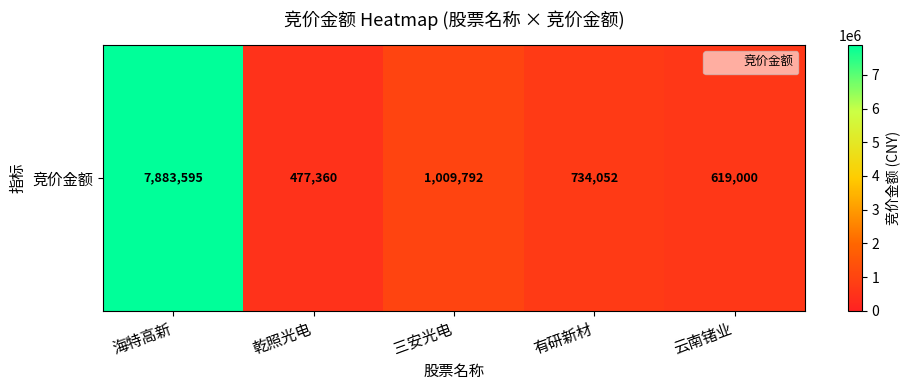

List the labels in order of value, largest first.

海特高新, 三安光电, 有研新材, 云南锗业, 乾照光电